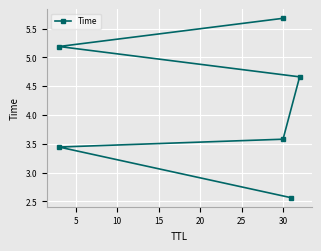

How many lines are shown in the chart?

1